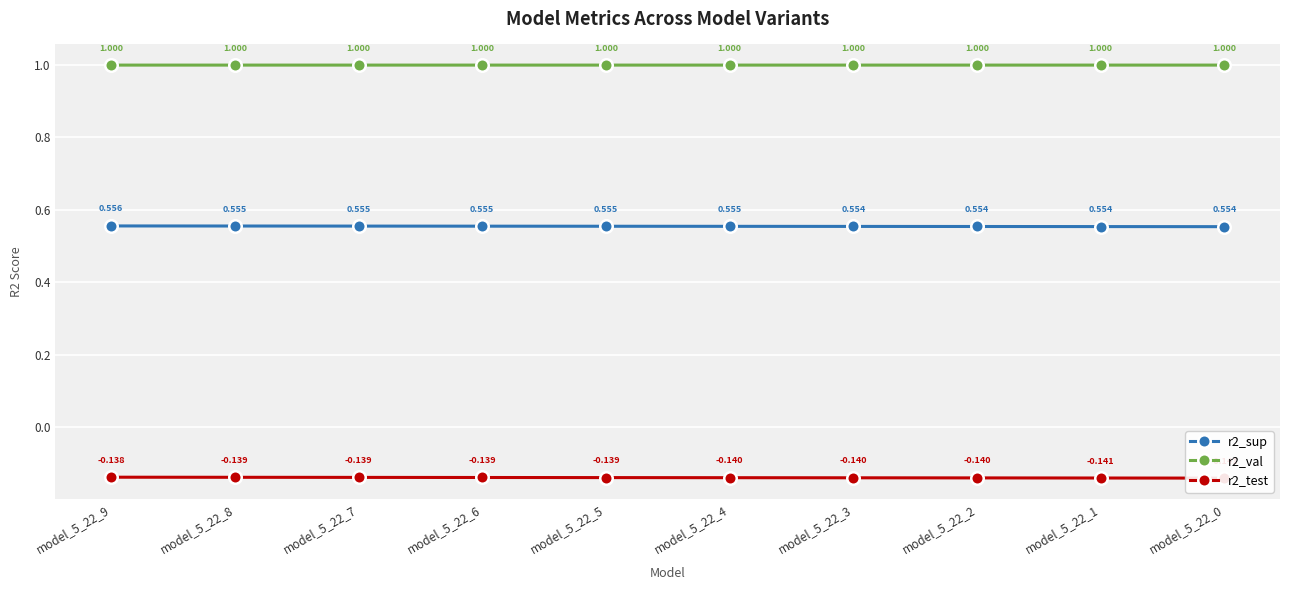

What is the total value across all series at model_5_22_2?

1.4